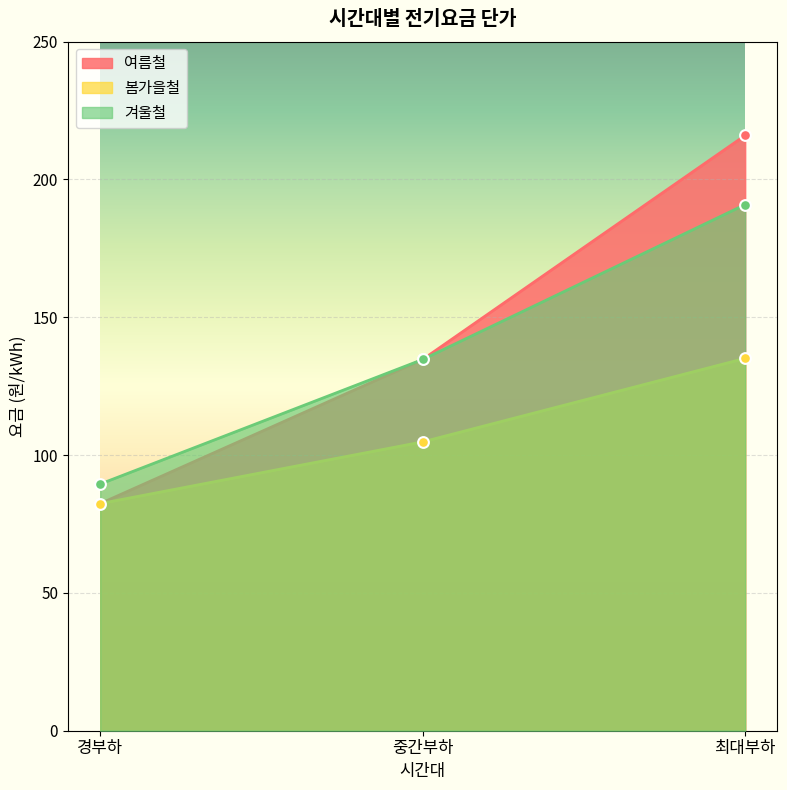

Which series has the largest total across all categories?

여름철